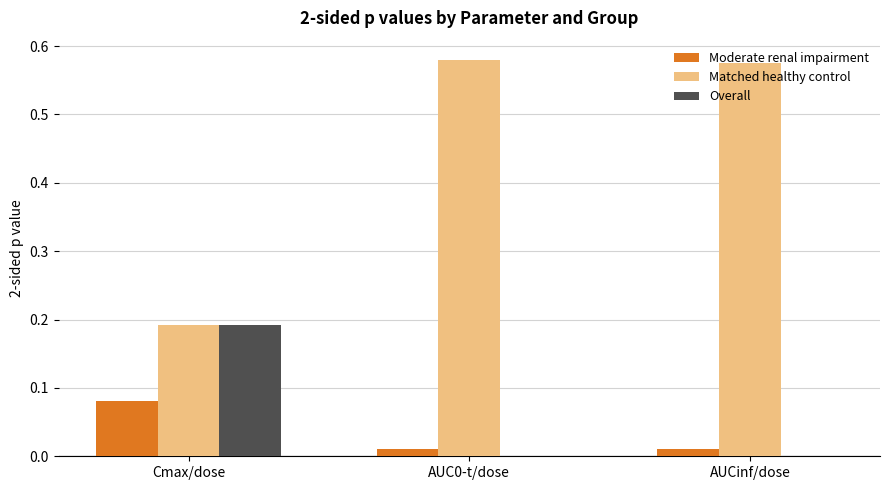

What is the sum of all Matched healthy control values?

1.3